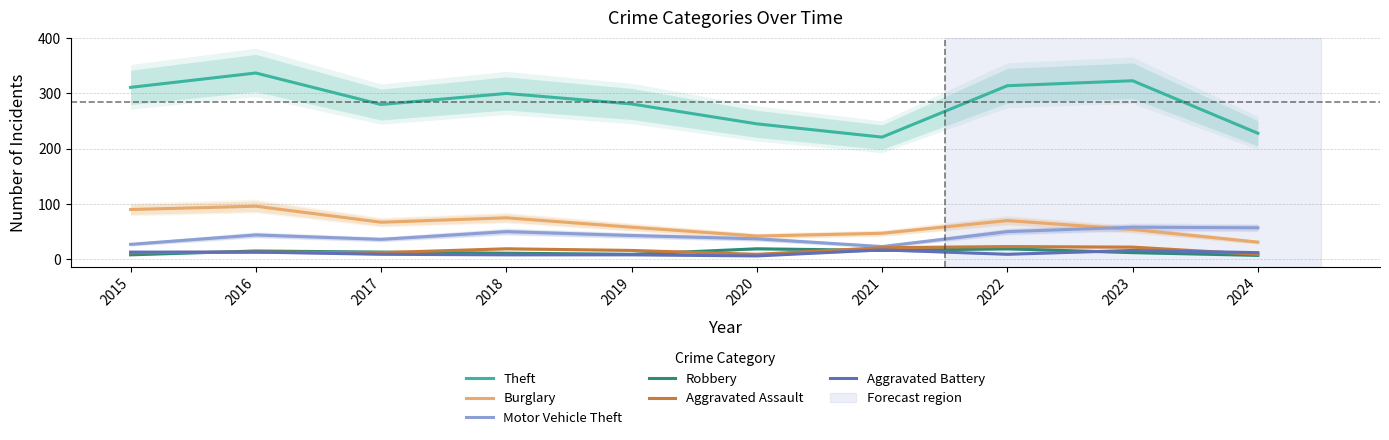

Between 2017 and 2023, which is larger?

2023